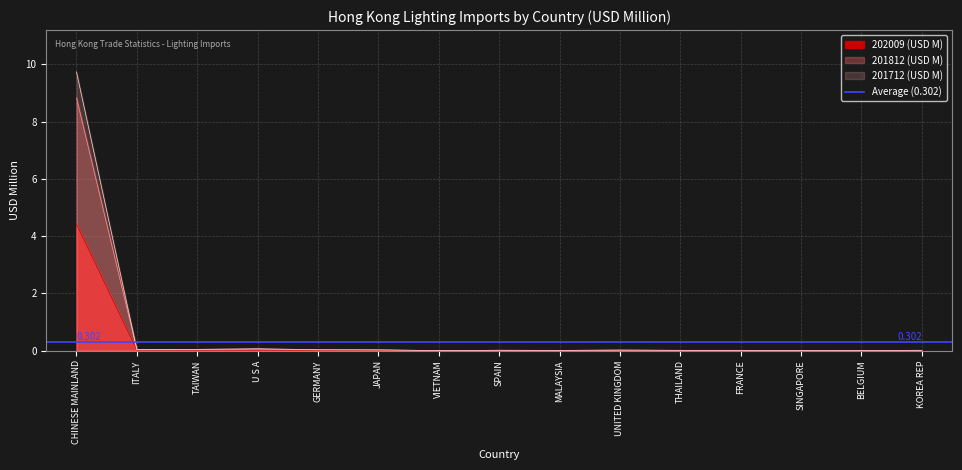

How many times do 202009 (USD M) and 201812 (USD M) cross each other?

4